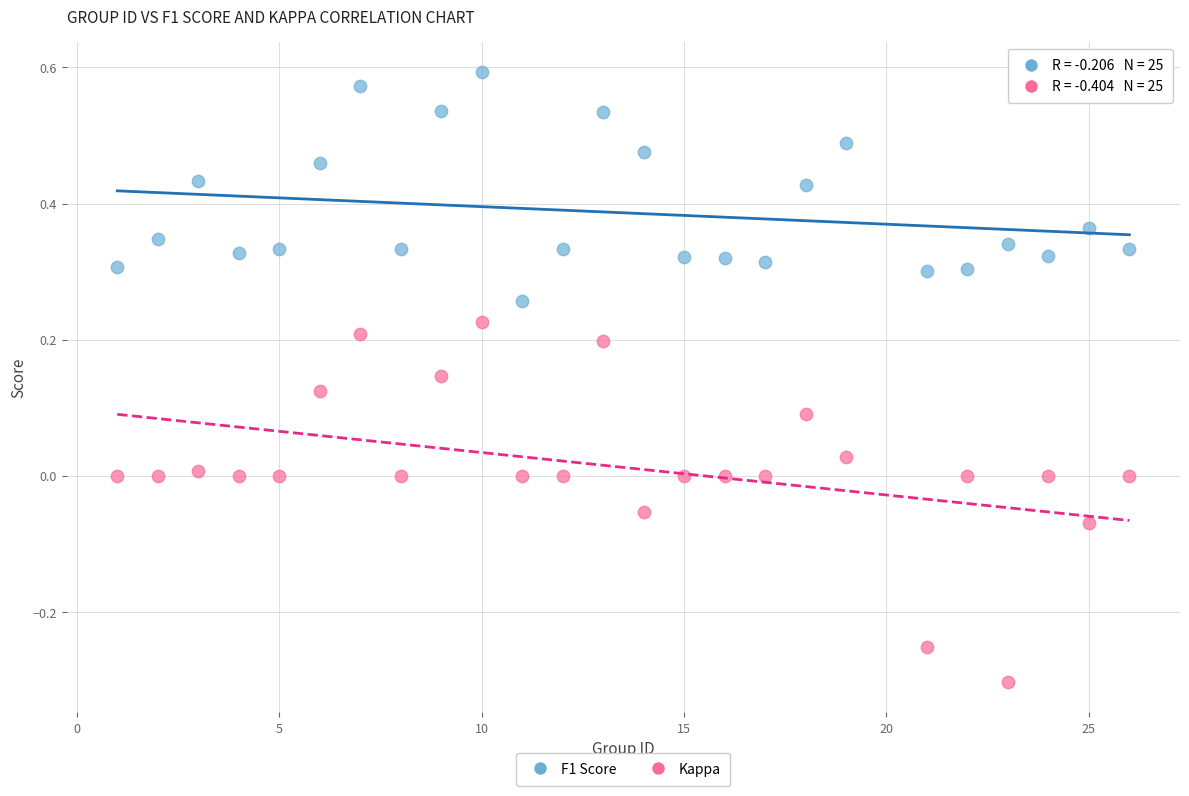

Which series has the widest spread of Y values?

Kappa